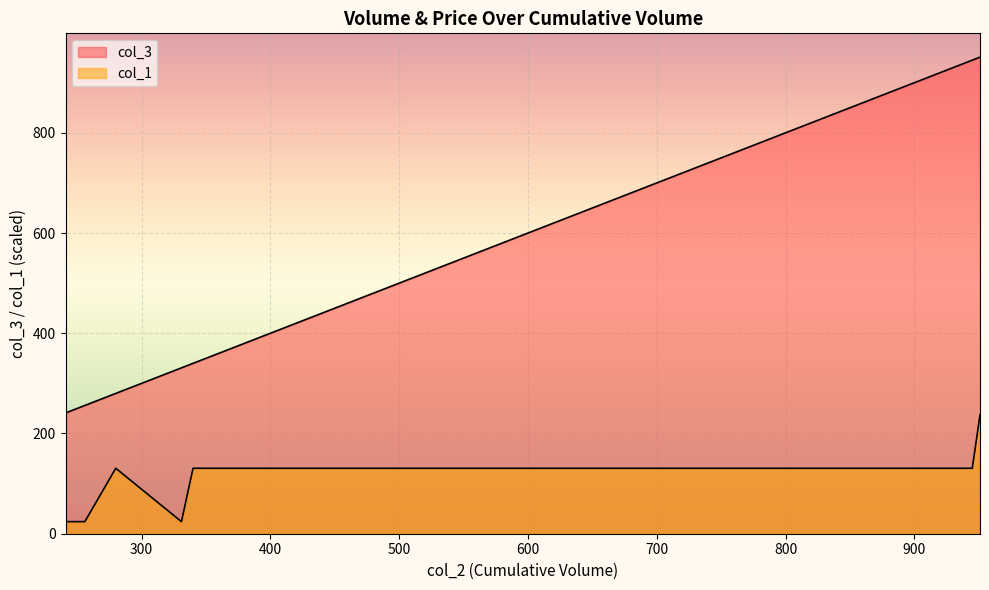

What is the sum of the col_3 values at 846 and 614?

1460.0